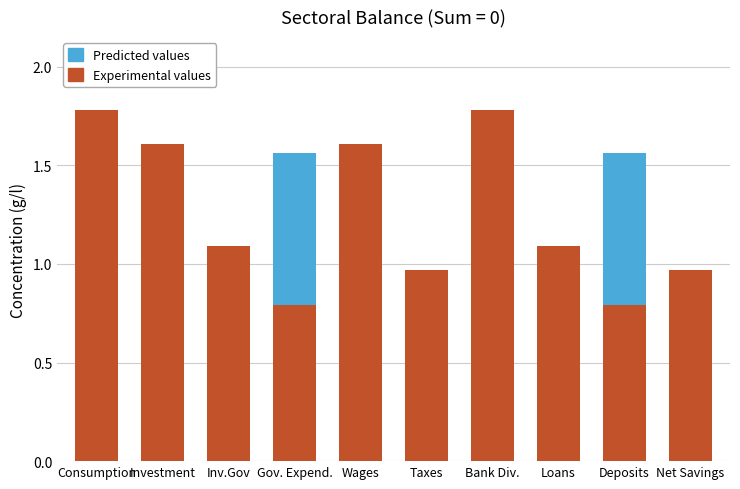

The value of Experimental values at Loans is 1.1. True or false?

True